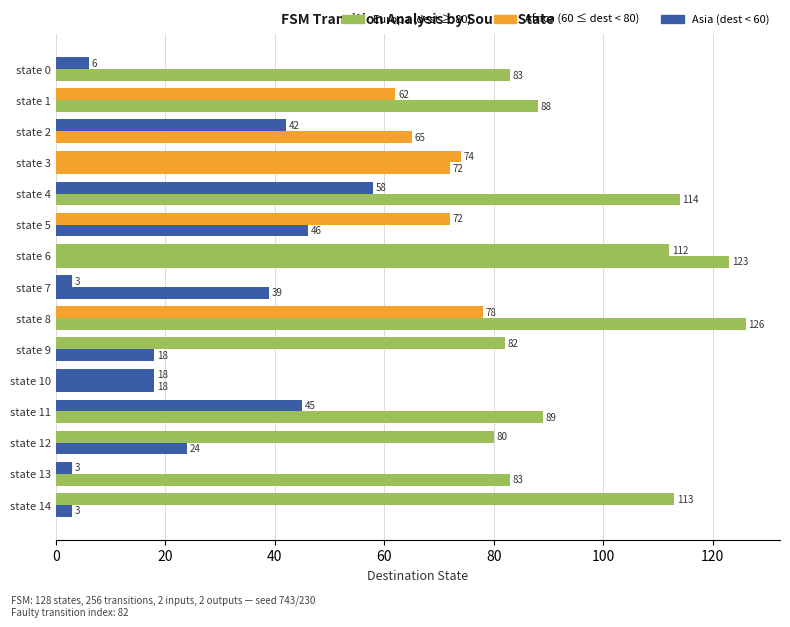

What is the minimum value shown in the chart?

3